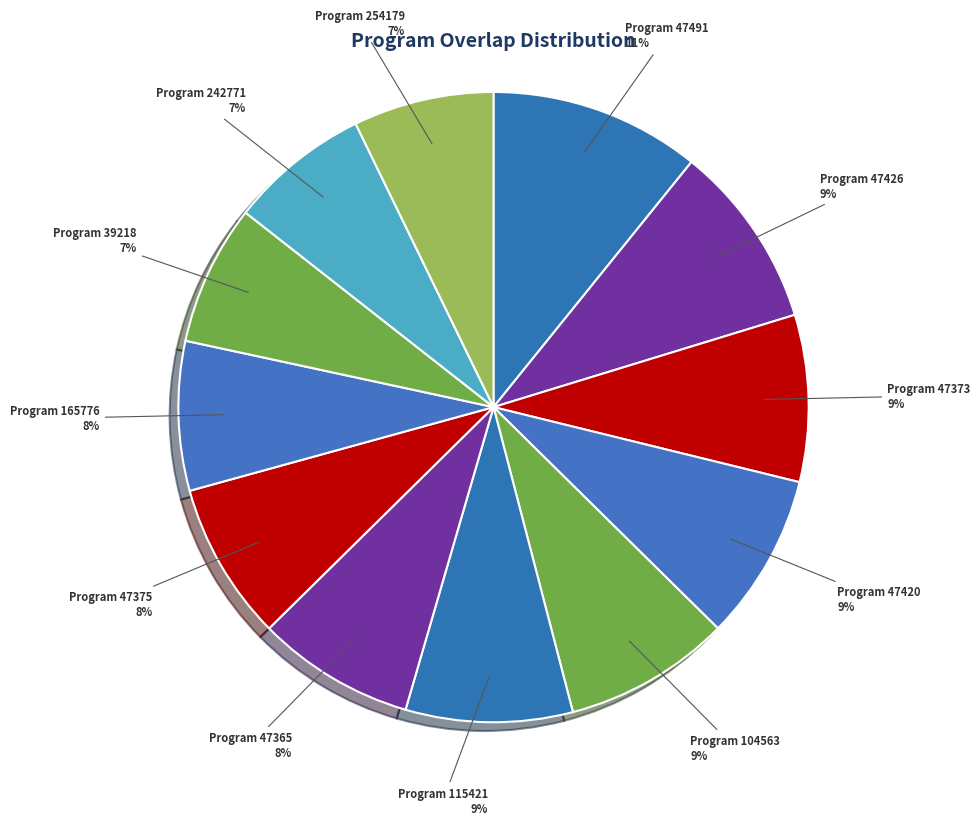

Is the sum of Program 47420 and Program 47375 greater than half?

No